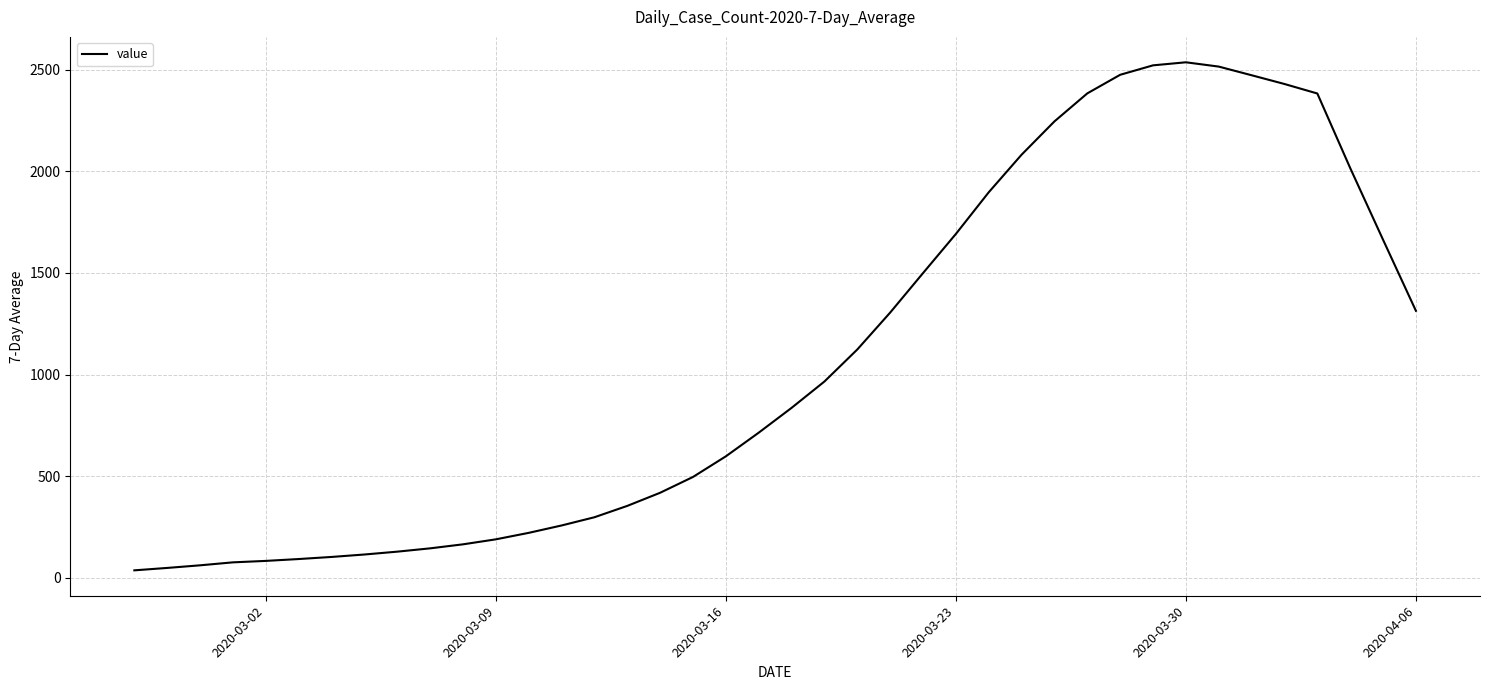

What is the difference between the maximum and minimum values?

2498.0